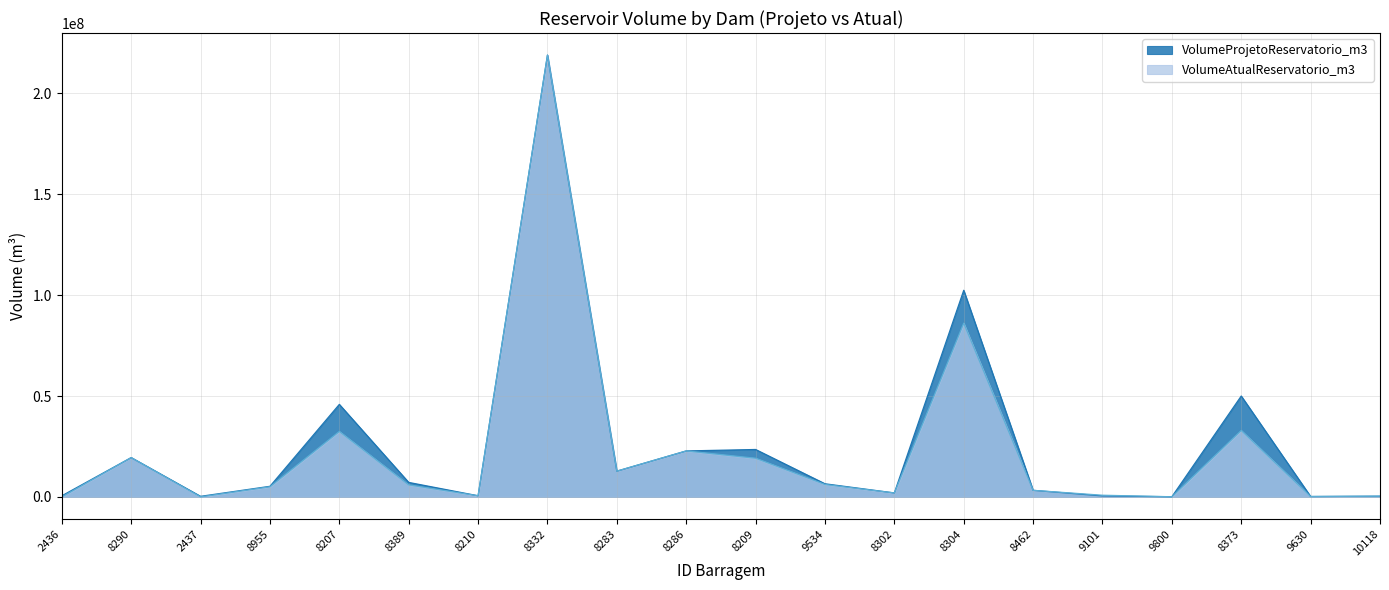

What is the approximate value of VolumeAtualReservatorio_m3 at 8290?

19476113.0